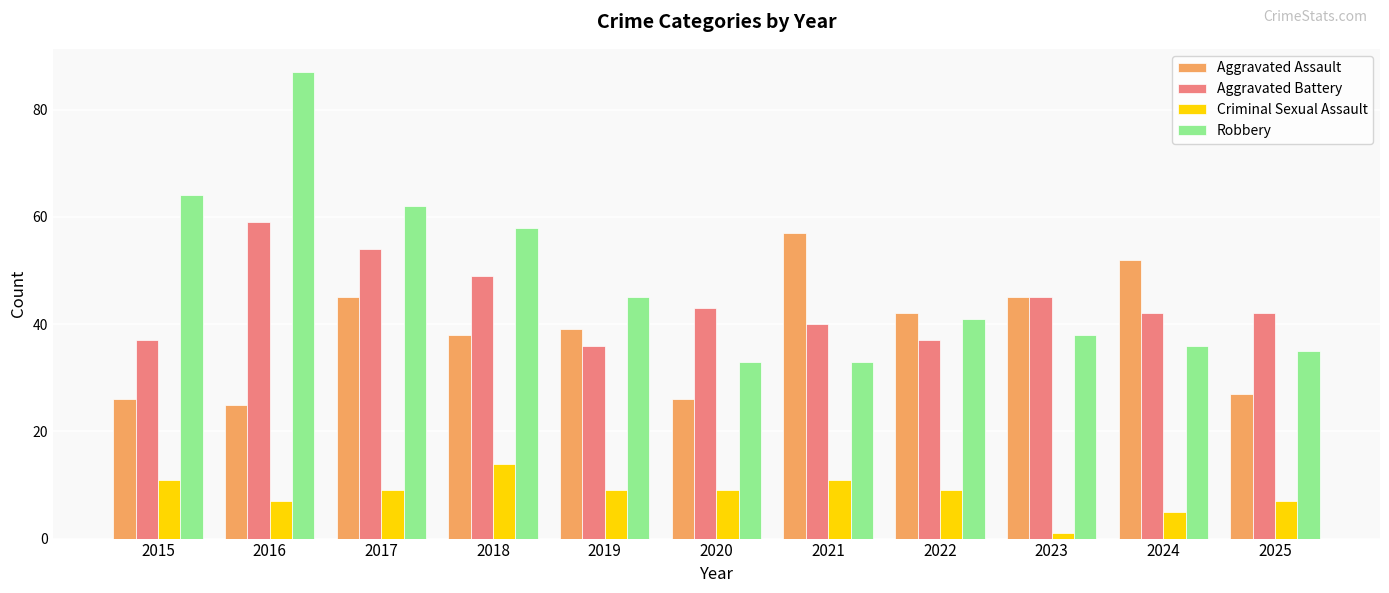

At how many categories does at least one series exceed 63?

2